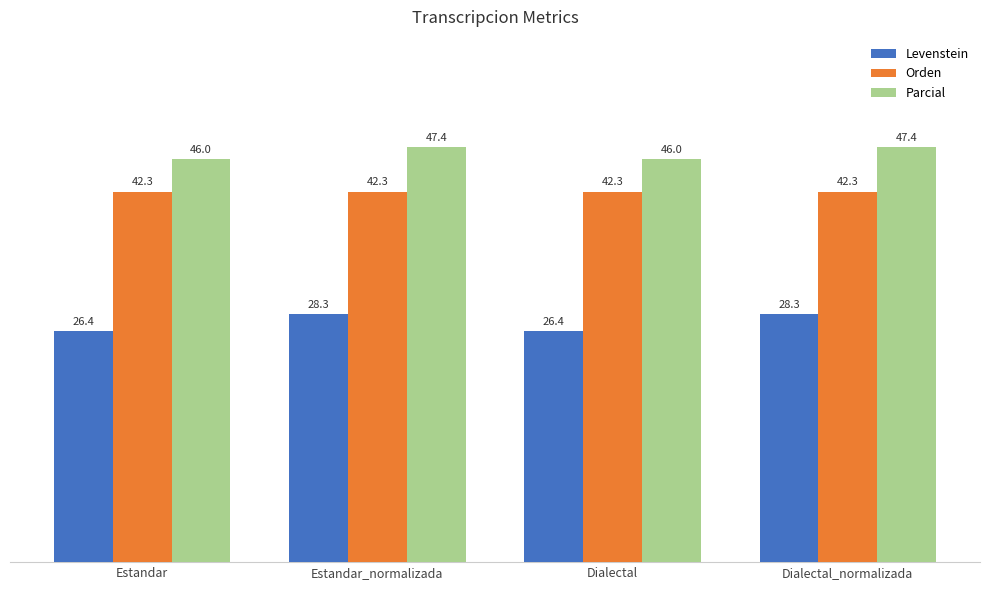

Is the value of Orden at Estandar greater than the value of Parcial at Dialectal?

No